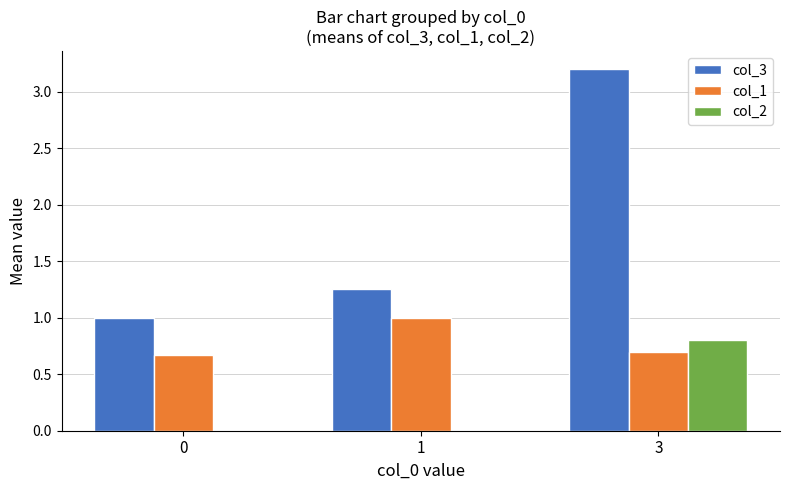

The col_3 series shows 4.8 at 3. True or false?

False